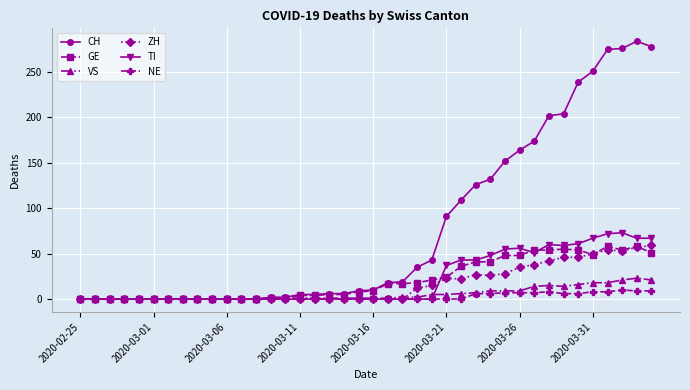

At how many categories does at least one series exceed 209?

6